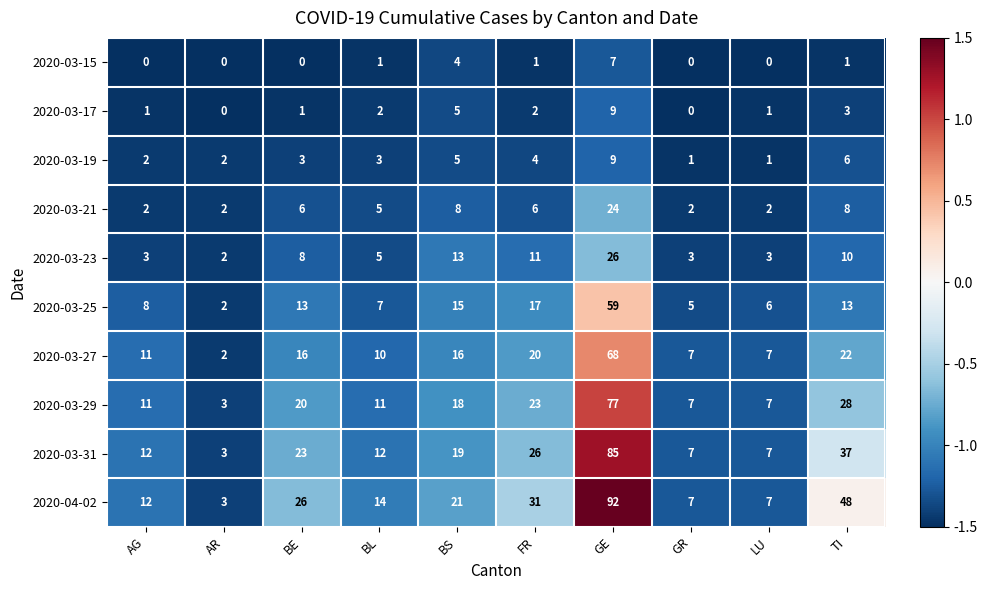

How many distinct data groups are displayed?

10